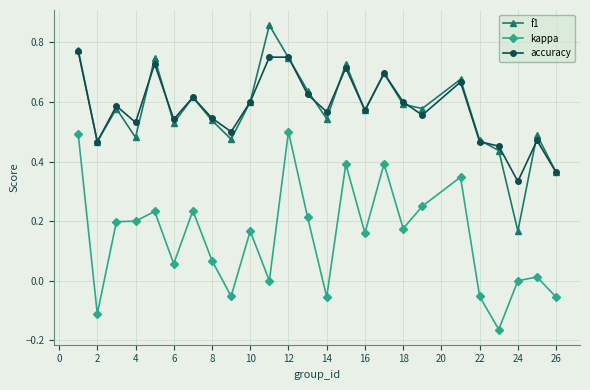

List the series in order of their peak value, highest first.

f1, accuracy, kappa